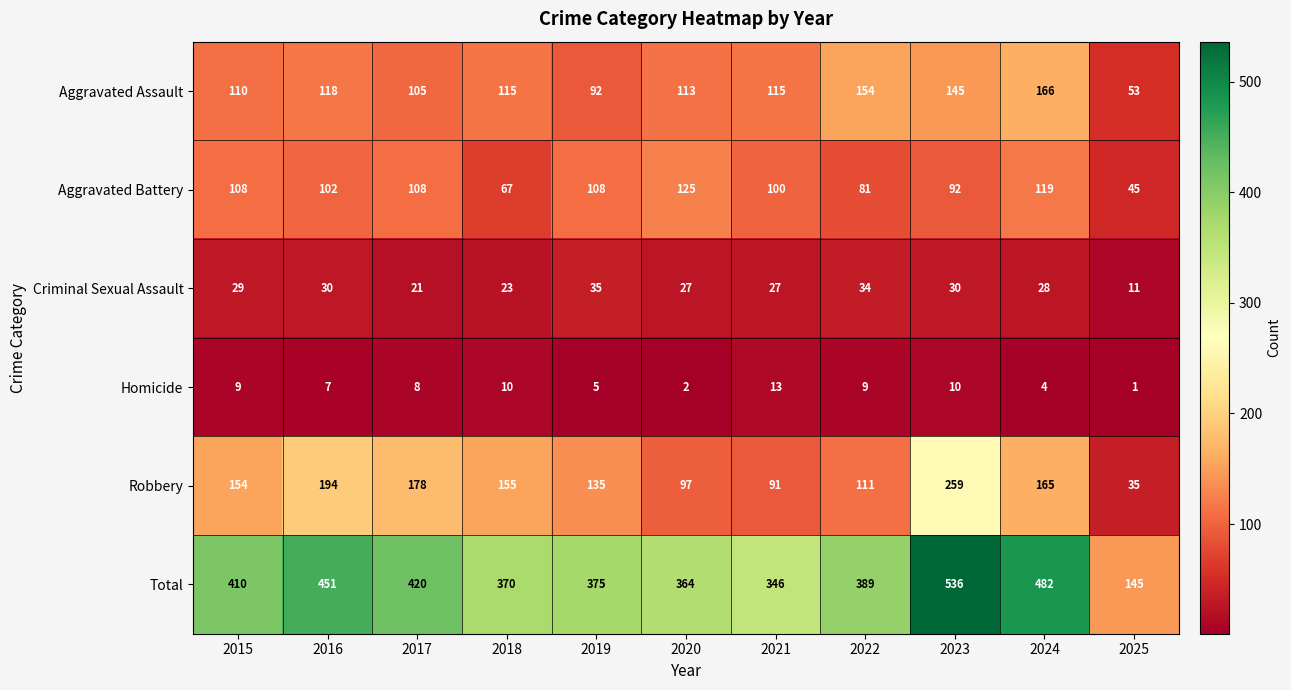

What is the spread (max minus min) of values at 2020?

362